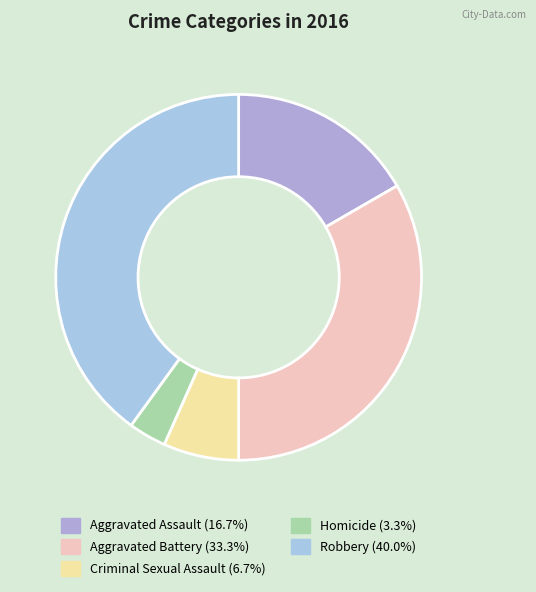

Which slice is the largest?

Robbery